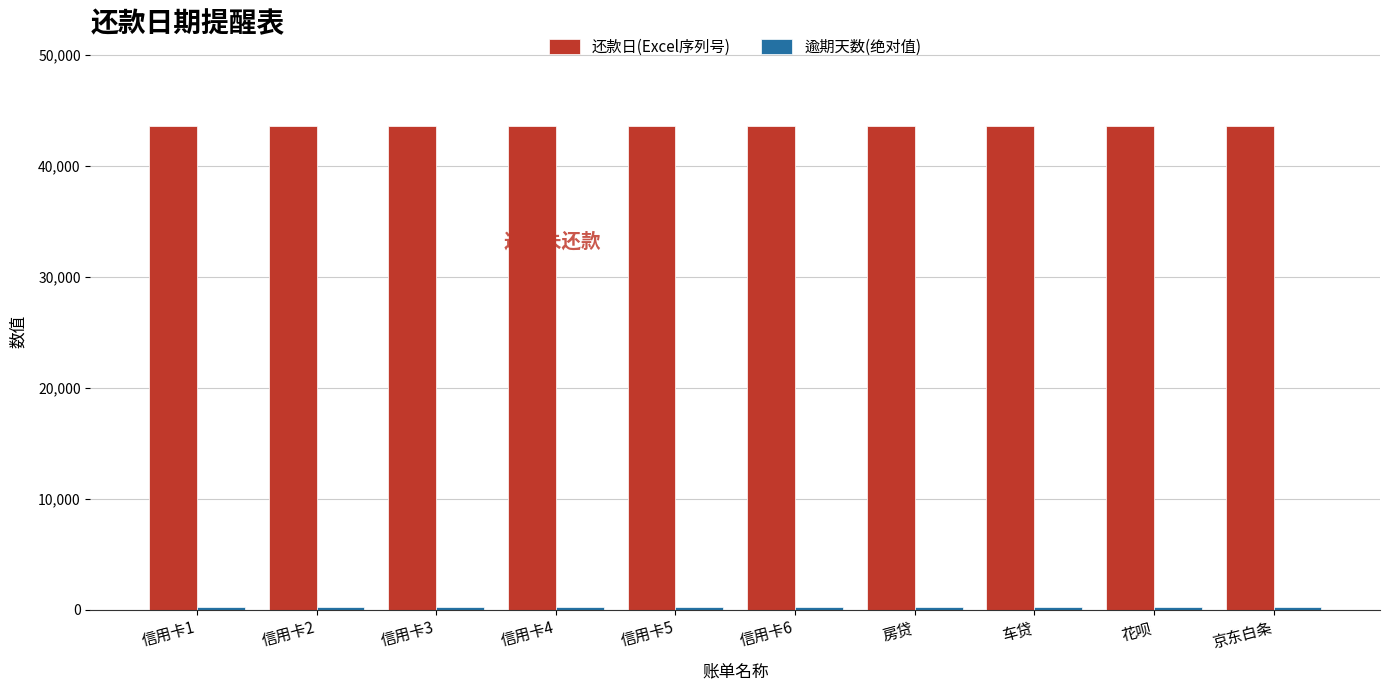

Which series has the largest total across all categories?

还款日(Excel序列号)